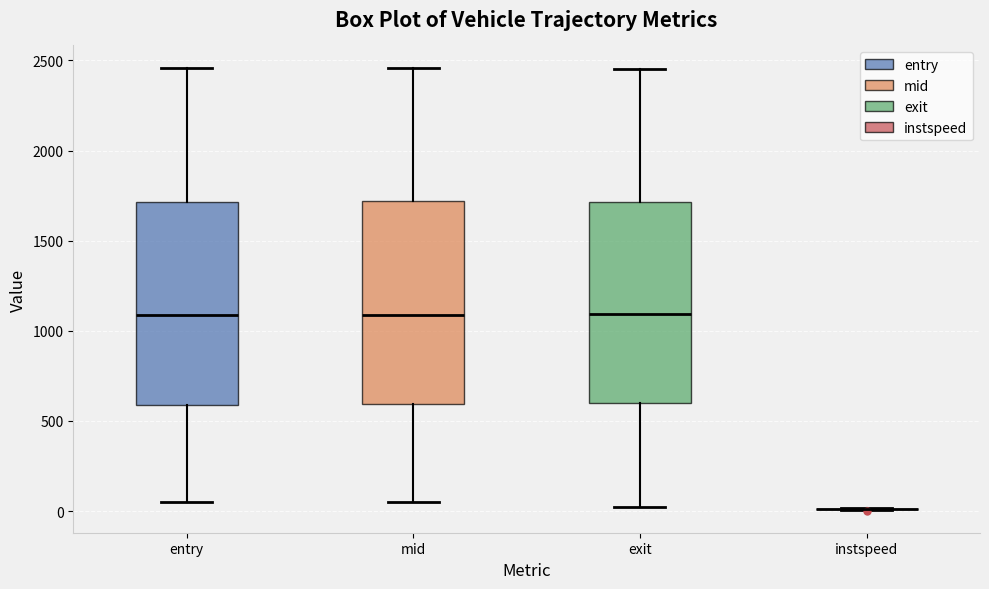

Reading left to right, transcribe this box plot: for each box, give where its median line is, the range the box spans, and where its two whiskers end, as read against the y-axis. The values are not printed on the chart, so give them approximately, as read against the axis.

entry: median 1100, box 600 to 1700, whiskers 50 to 2450
mid: median 1100, box 600 to 1700, whiskers 50 to 2450
exit: median 1100, box 600 to 1700, whiskers 50 to 2450
instspeed: box collapsed to a line at 0, whiskers 0 to 0